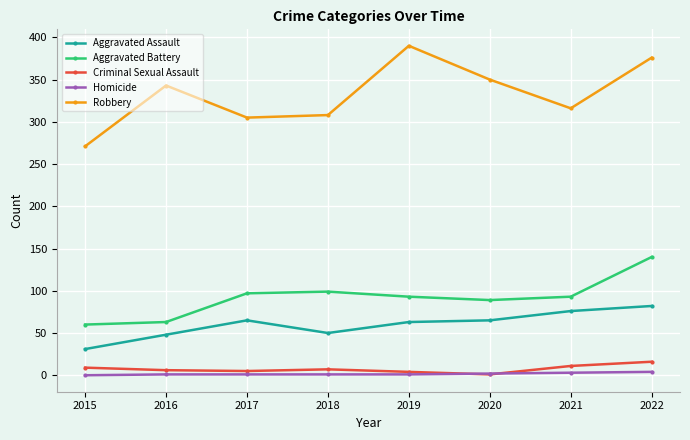

How many lines are shown in the chart?

5